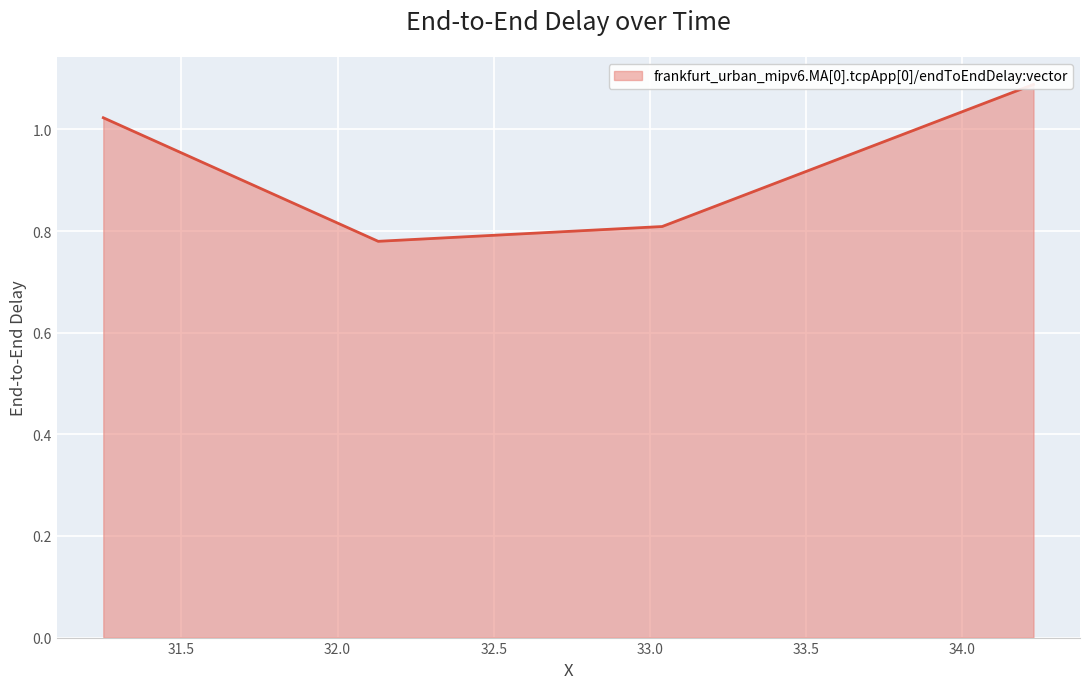

What is the greatest value displayed?

1.1